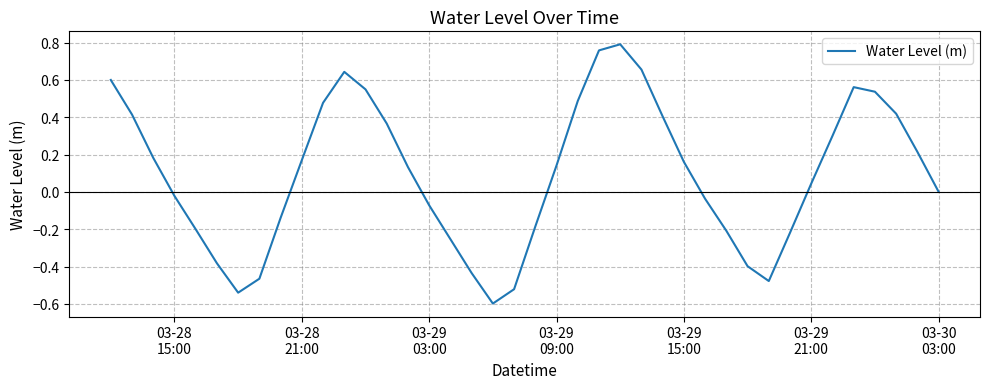

What is the smallest value displayed?

-0.6